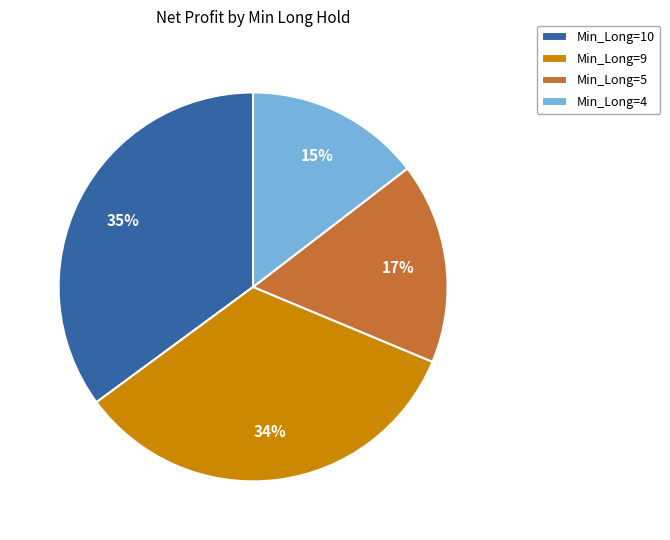

Which category has the biggest portion of the pie?

Min_Long=10